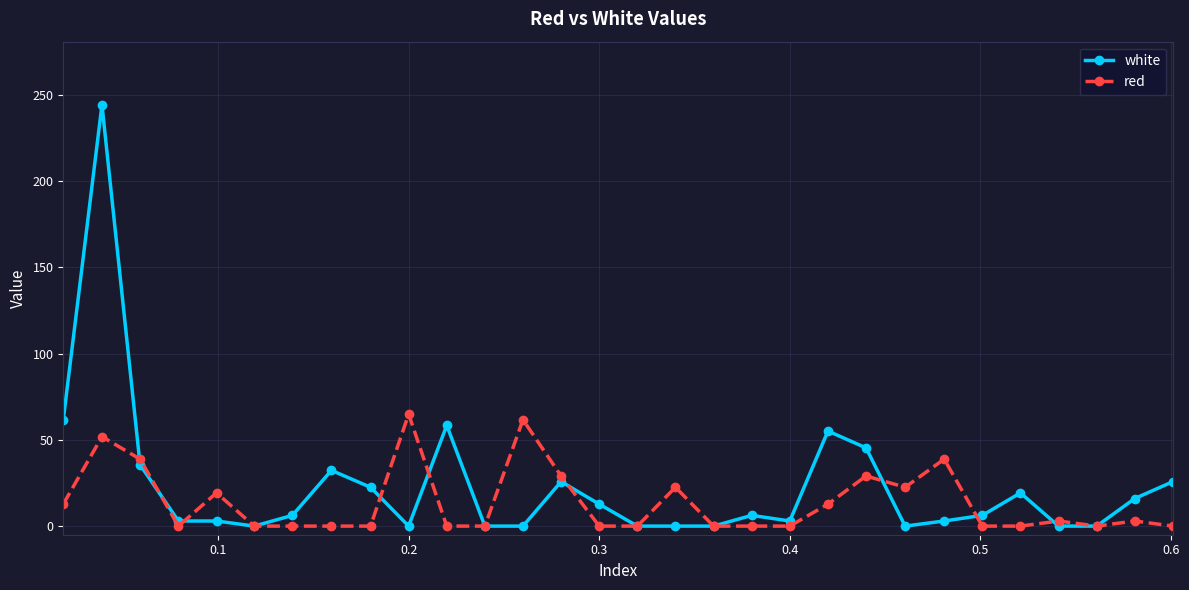

How many data points does each series have?

30